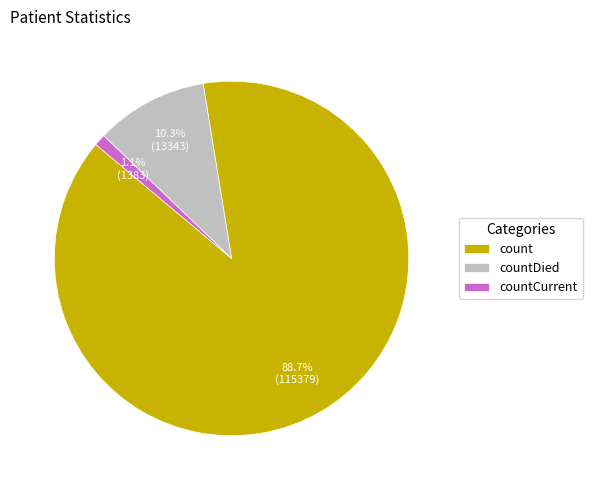

Which slice is the smallest?

countCurrent